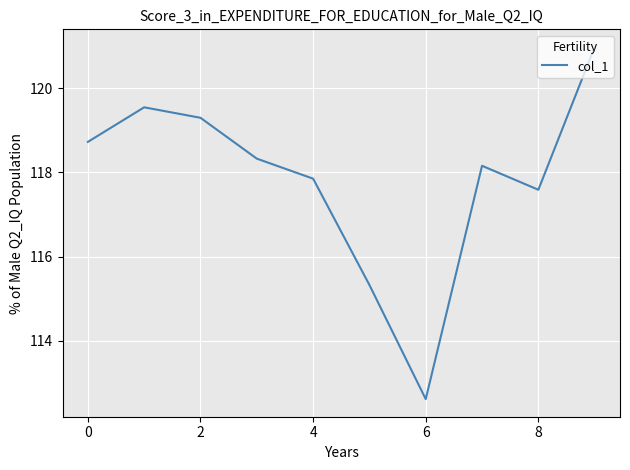

What is the smallest value displayed?

112.6